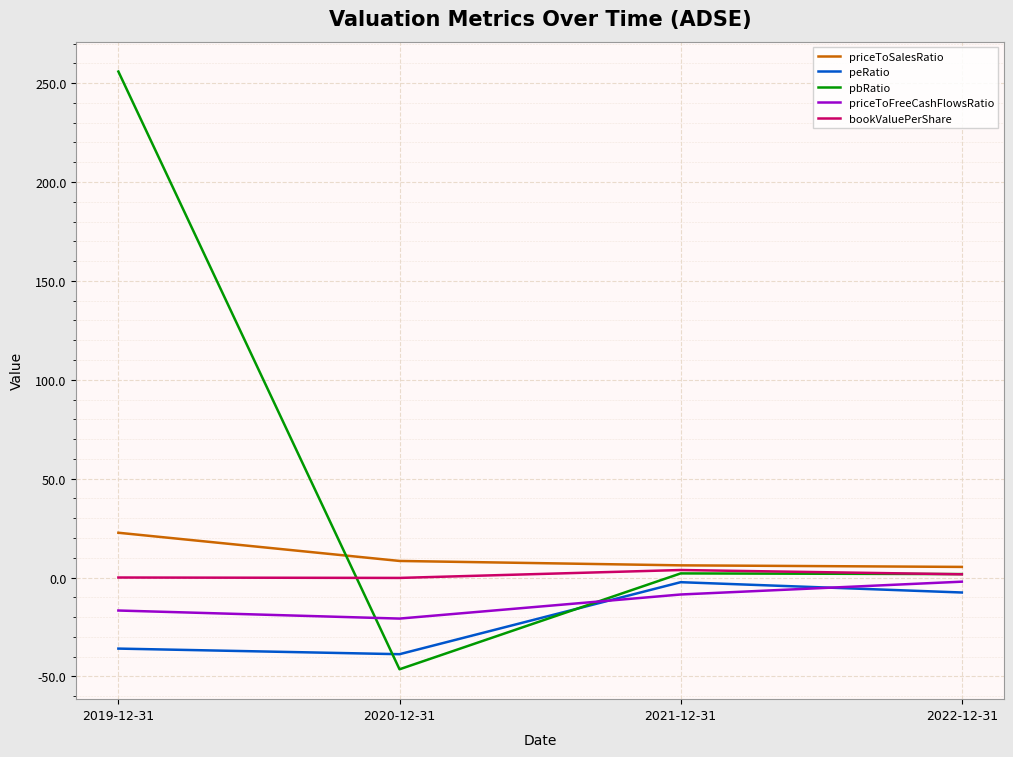

How many series are shown in this chart?

5